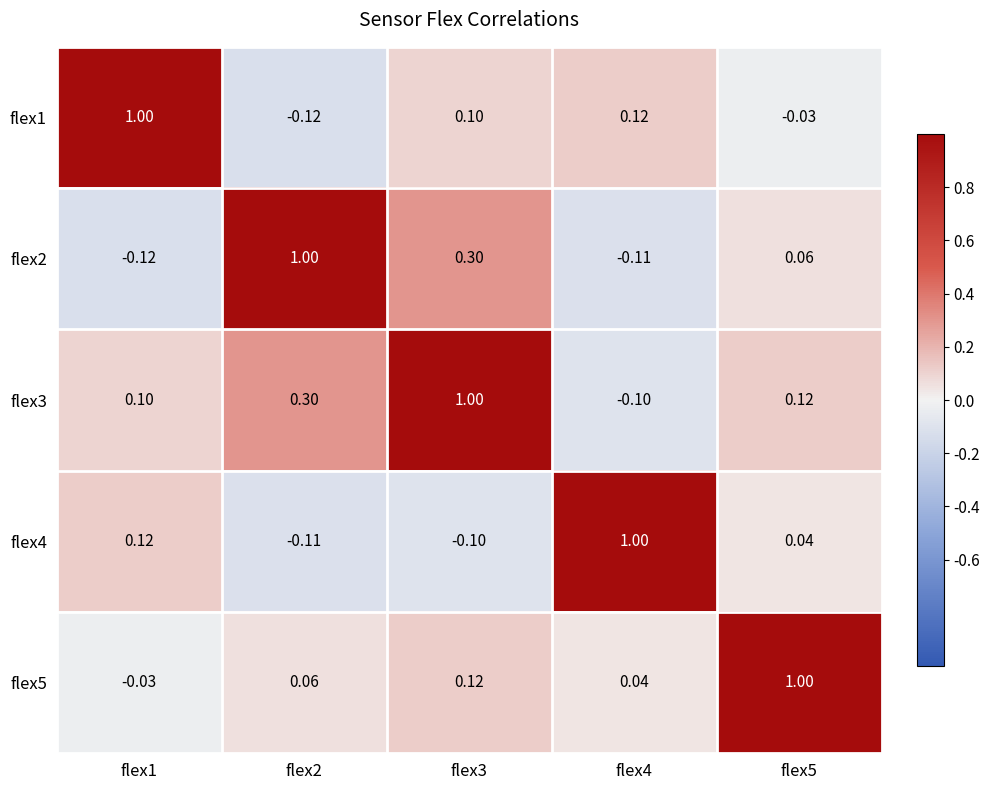

Count the number of categories in the chart.

5